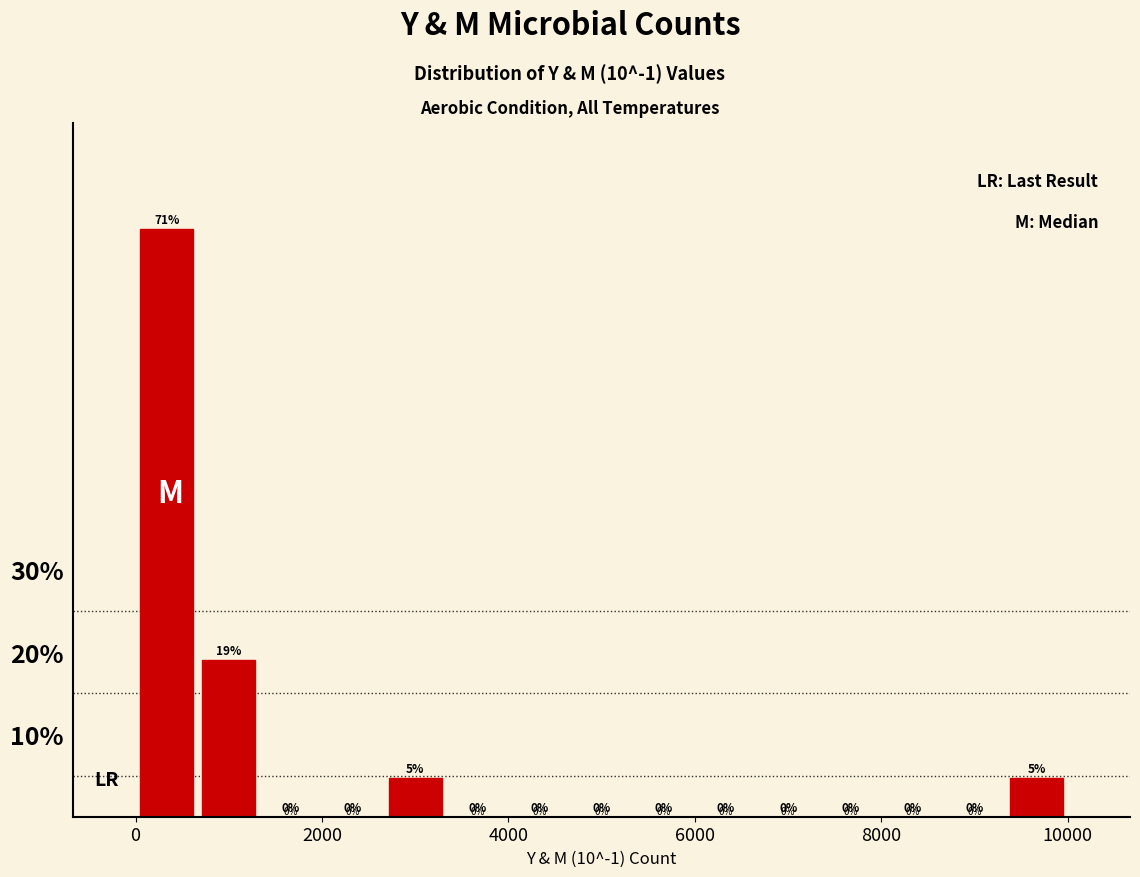

Around what value on the x-axis is the tallest bar? Give the approximate position of its centre, as read against the axis.

400